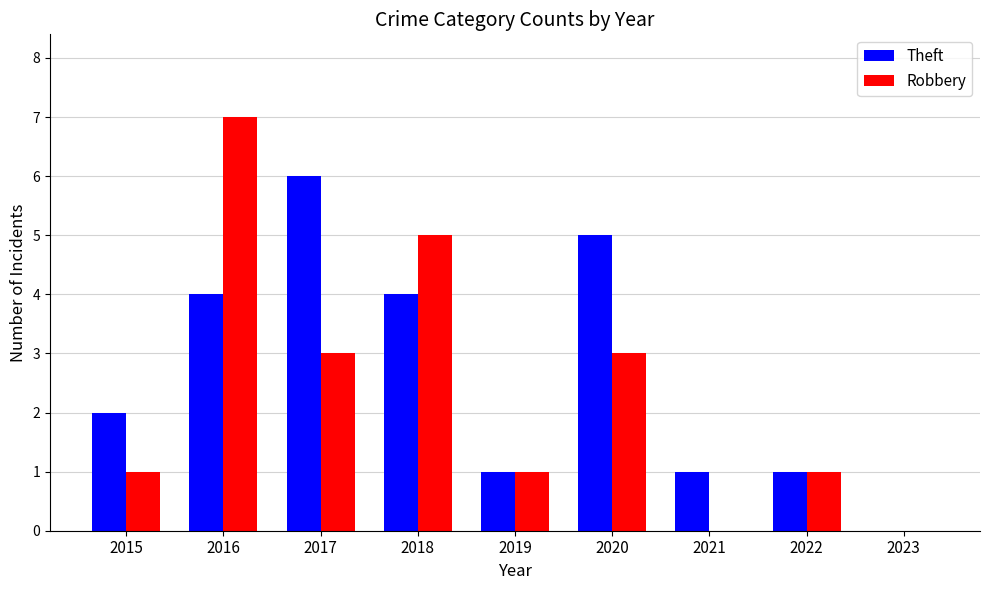

Between 2016 and 2021, which series saw the biggest shift?

Robbery